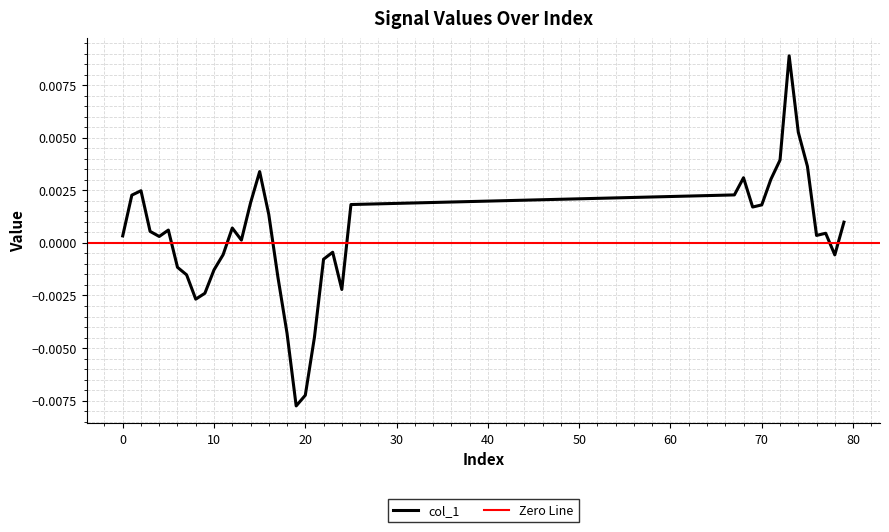

How many values are below zero?

15